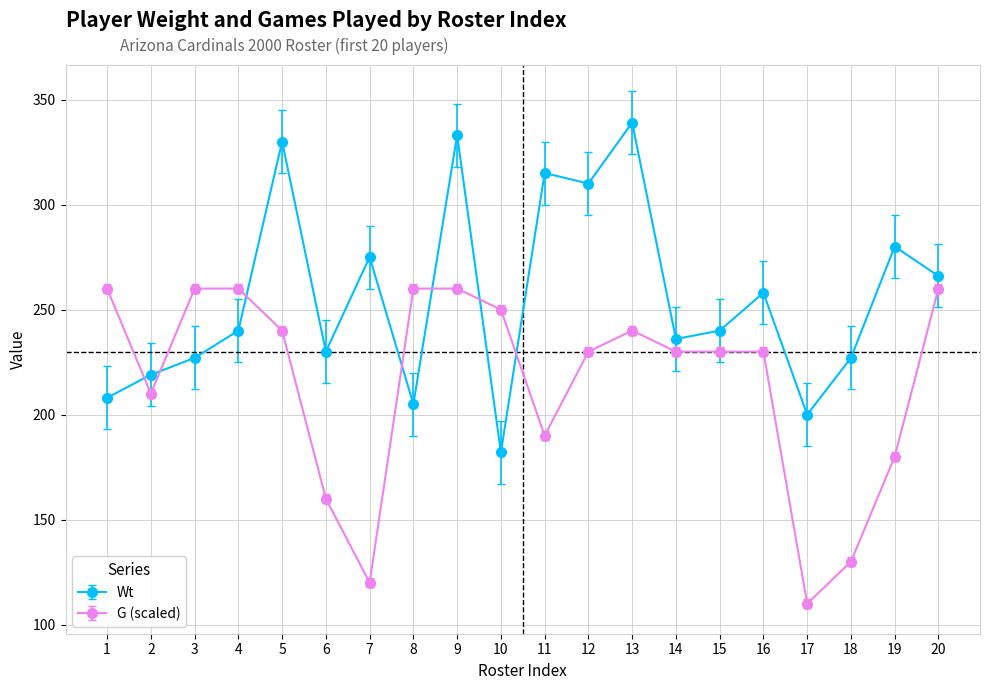

True or false: Wt has more than 1 points higher than both neighbors.

True